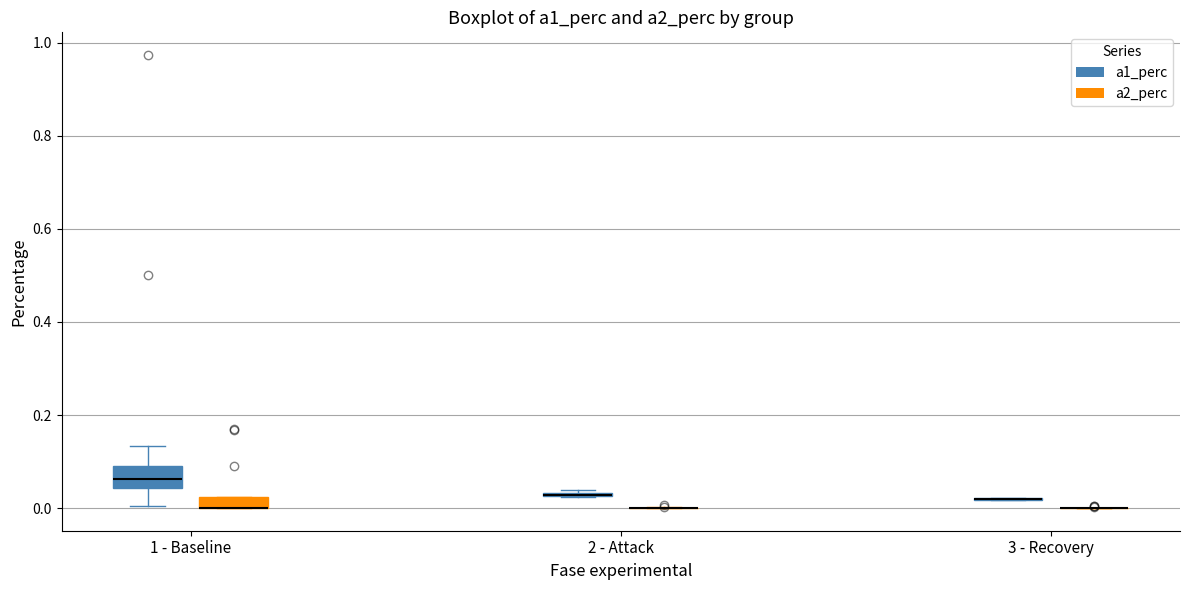

Comparing the boxes themselves (not the whiskers), which one is the tallest?

1 - Baseline (a1_perc)